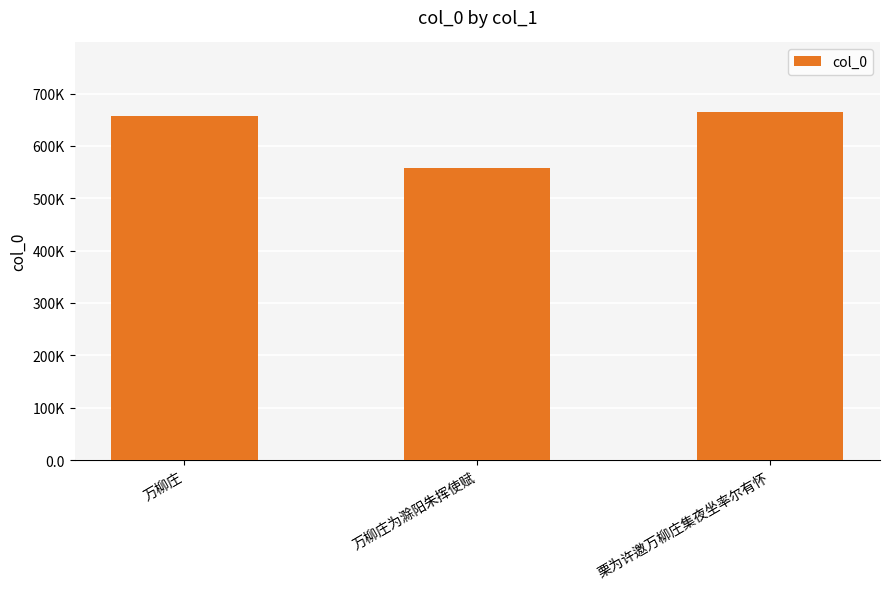

The chart shows a value of 657640 at 万柳庄. True or false?

True